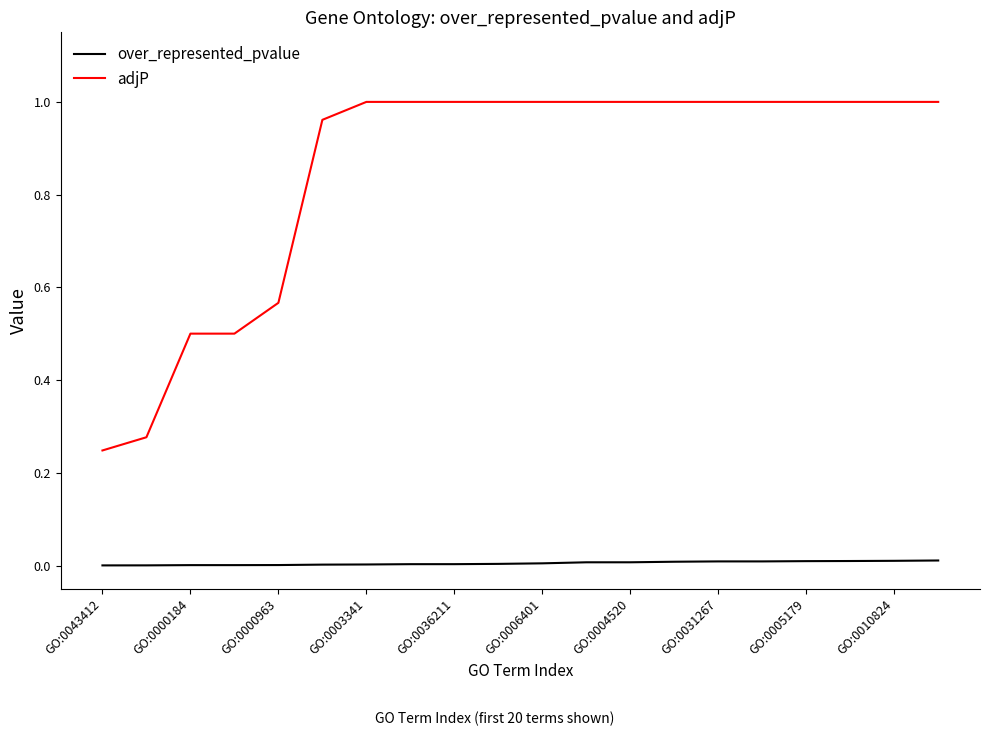

Which series has the largest range (max minus min)?

adjP